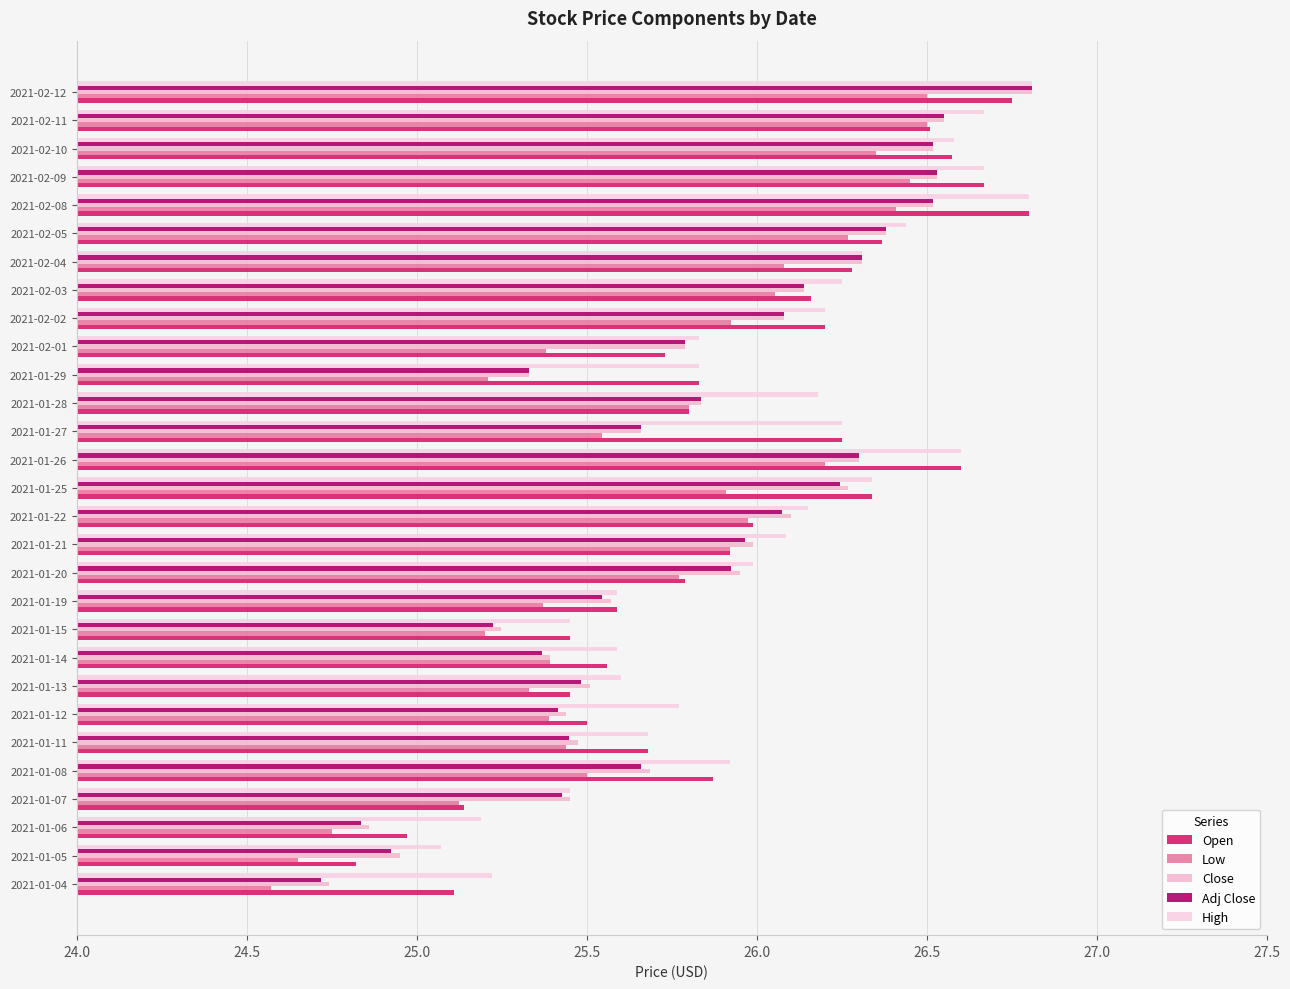

How many values in the Adj Close series exceed 25?

26